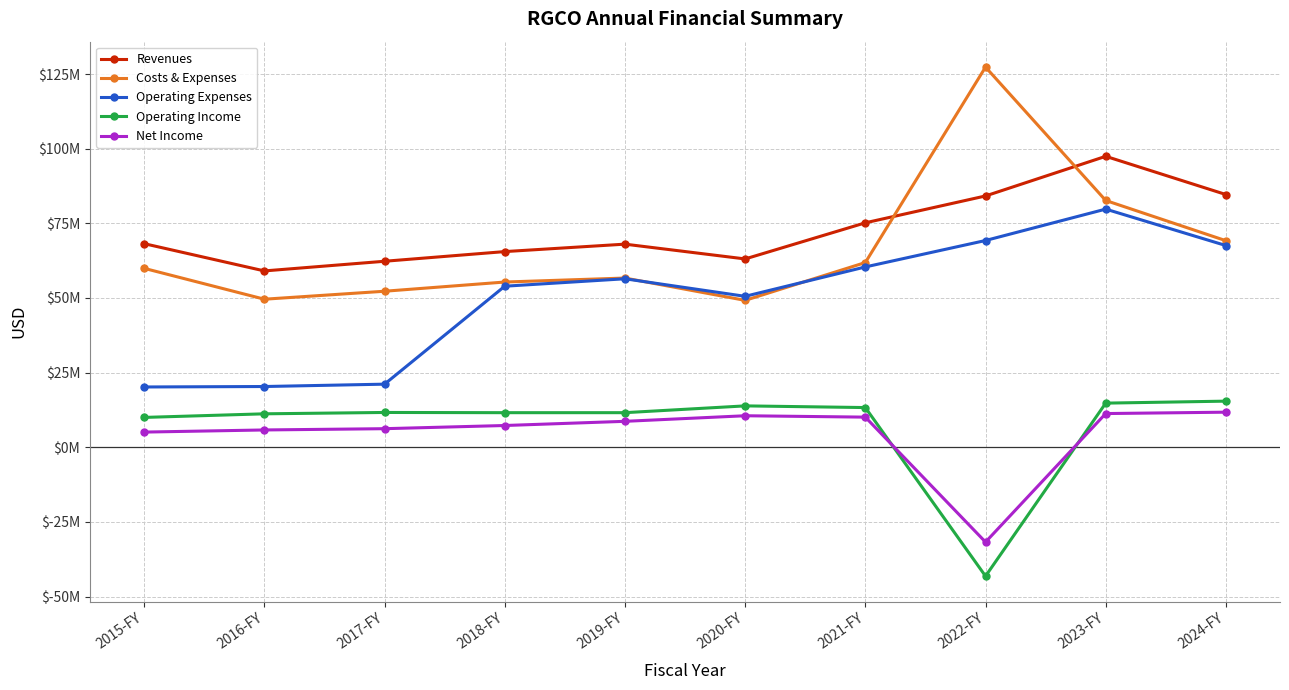

Does the chart display data point markers on the line(s)?

Yes